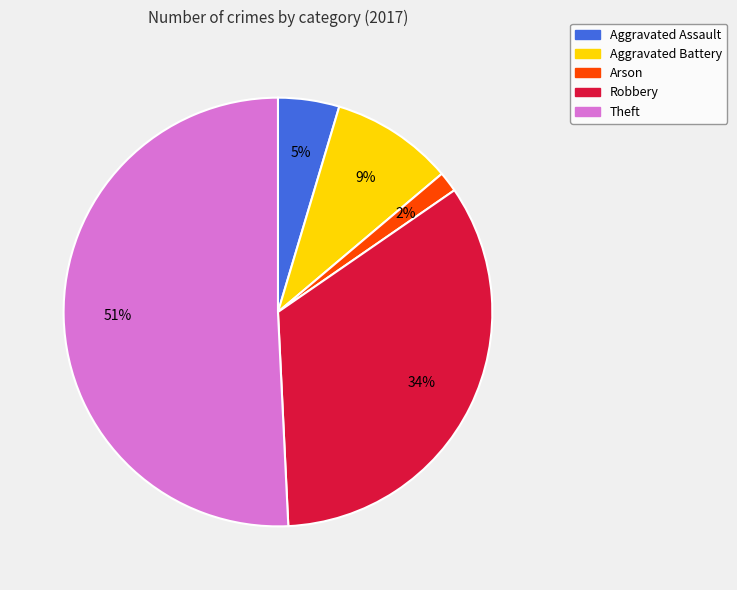

To the nearest percent, what is the difference between the largest and smallest slice percentages?

49%